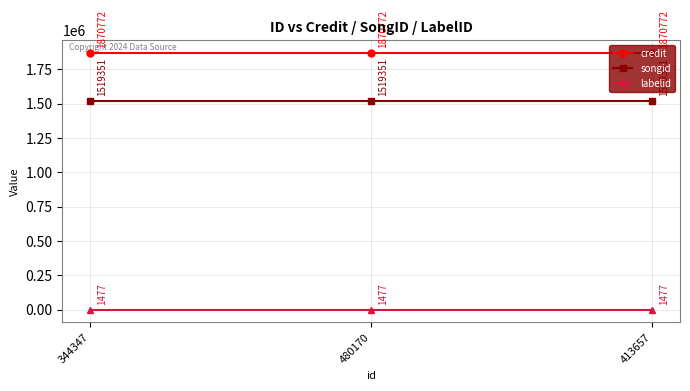

Rank the series by their maximum value, from highest to lowest.

credit, songid, labelid